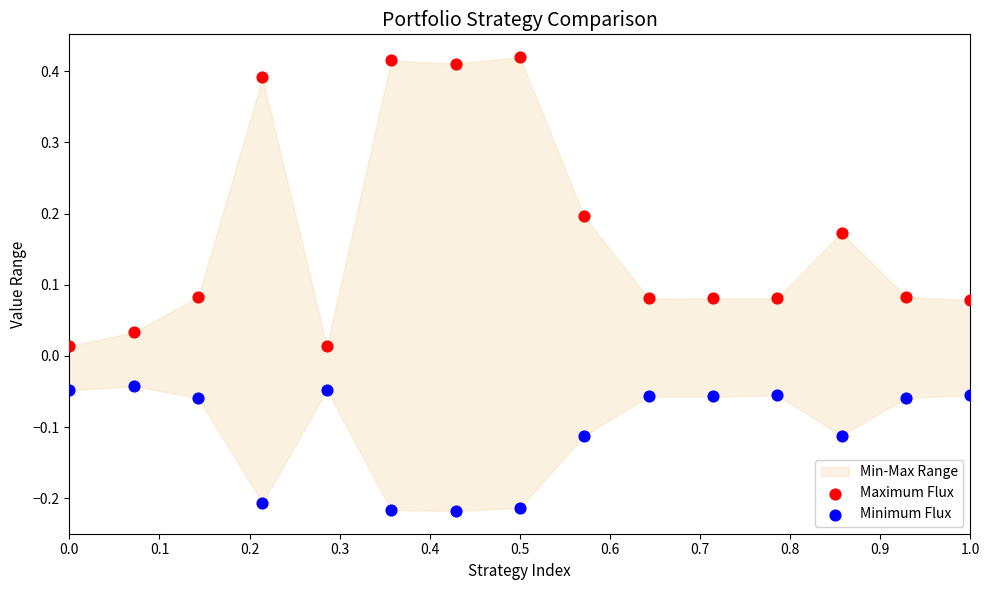

Which series contains the lowest Y value?

Minimum Flux